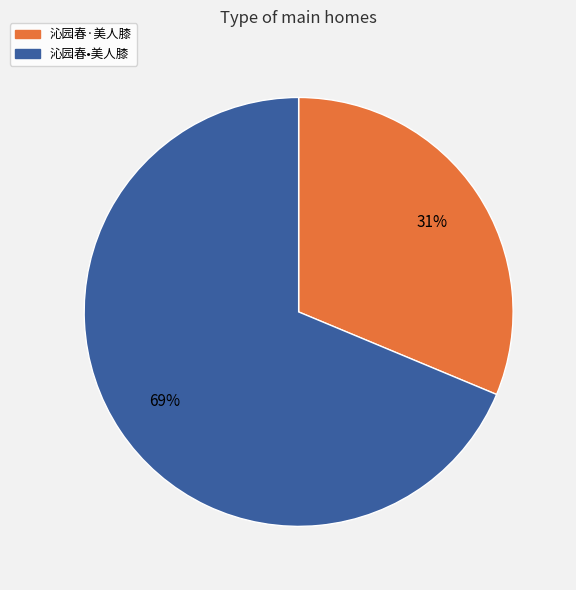

To the nearest percent, what portion does 沁园春·美人膝 represent?

31%